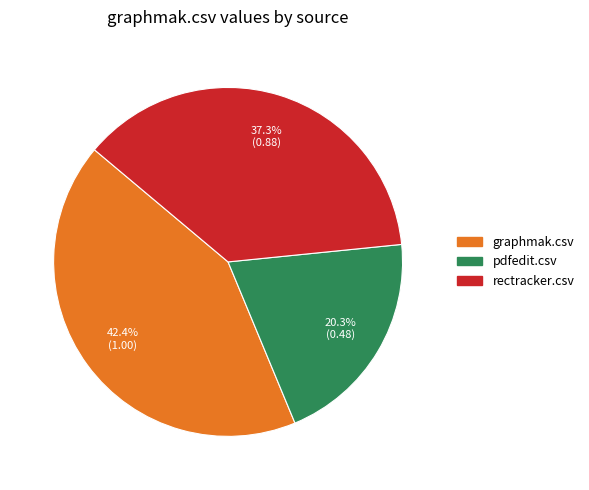

True or false: graphmak.csv accounts for 54% of the total.

False